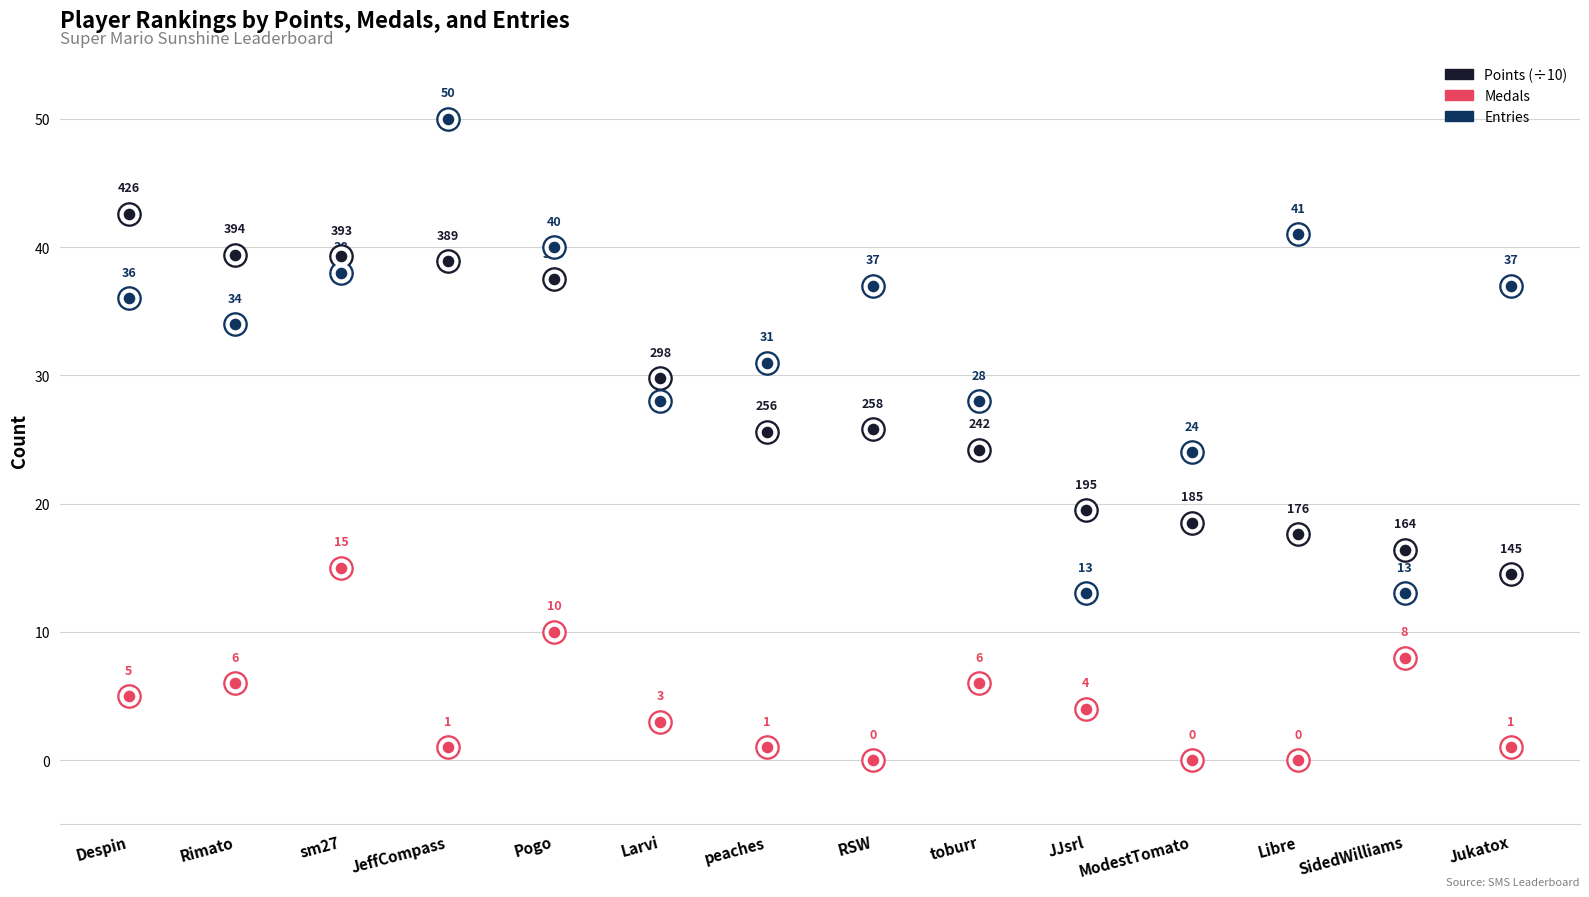

At which category is the sum across all series the highest?

sm27